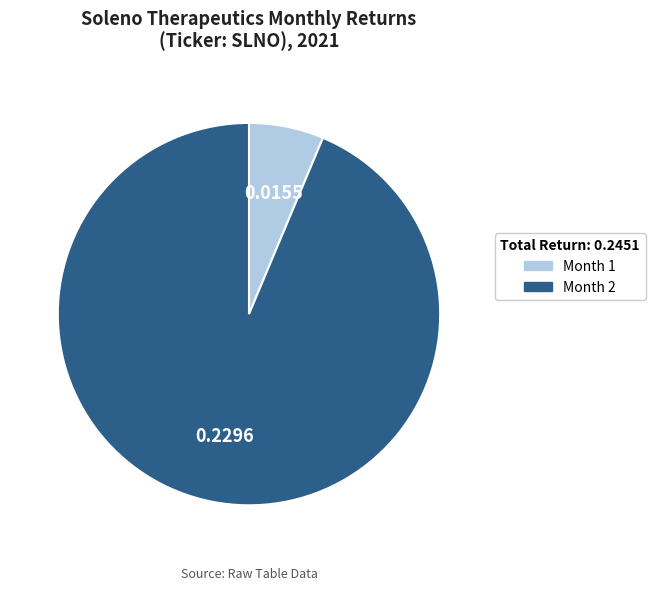

Does any single category account for the majority?

Yes